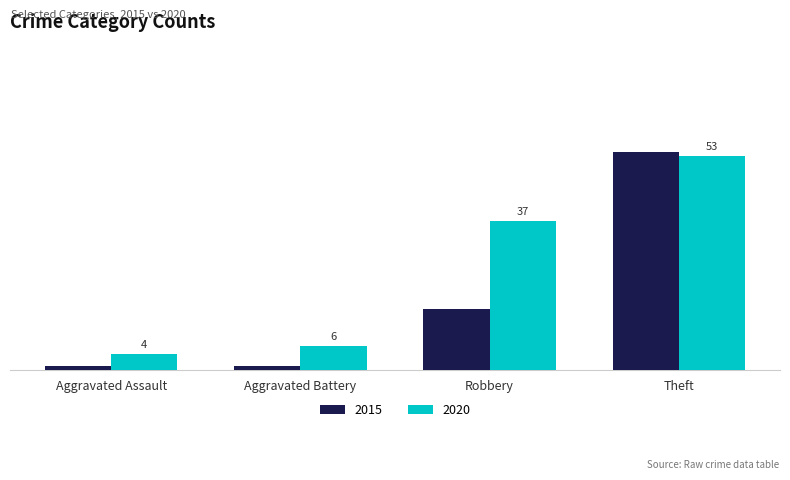

Which category has the highest value across all series?

Theft